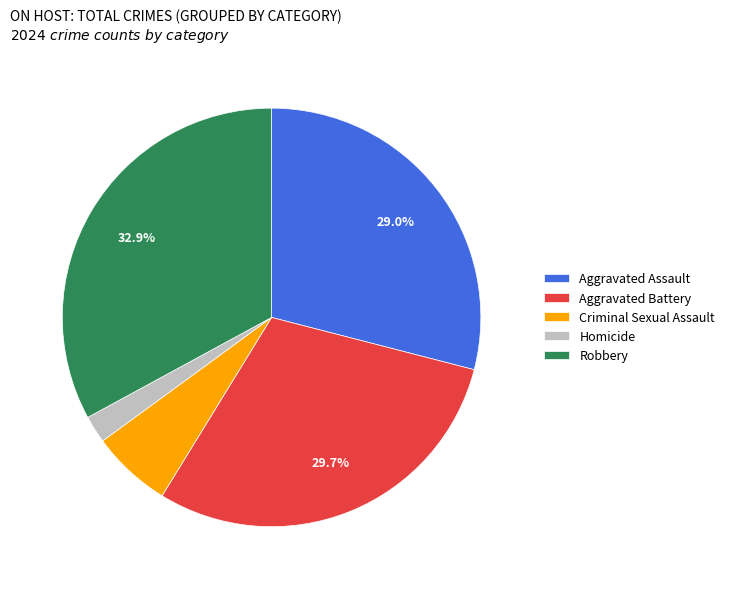

True or false: Aggravated Battery accounts for 18% of the total.

False